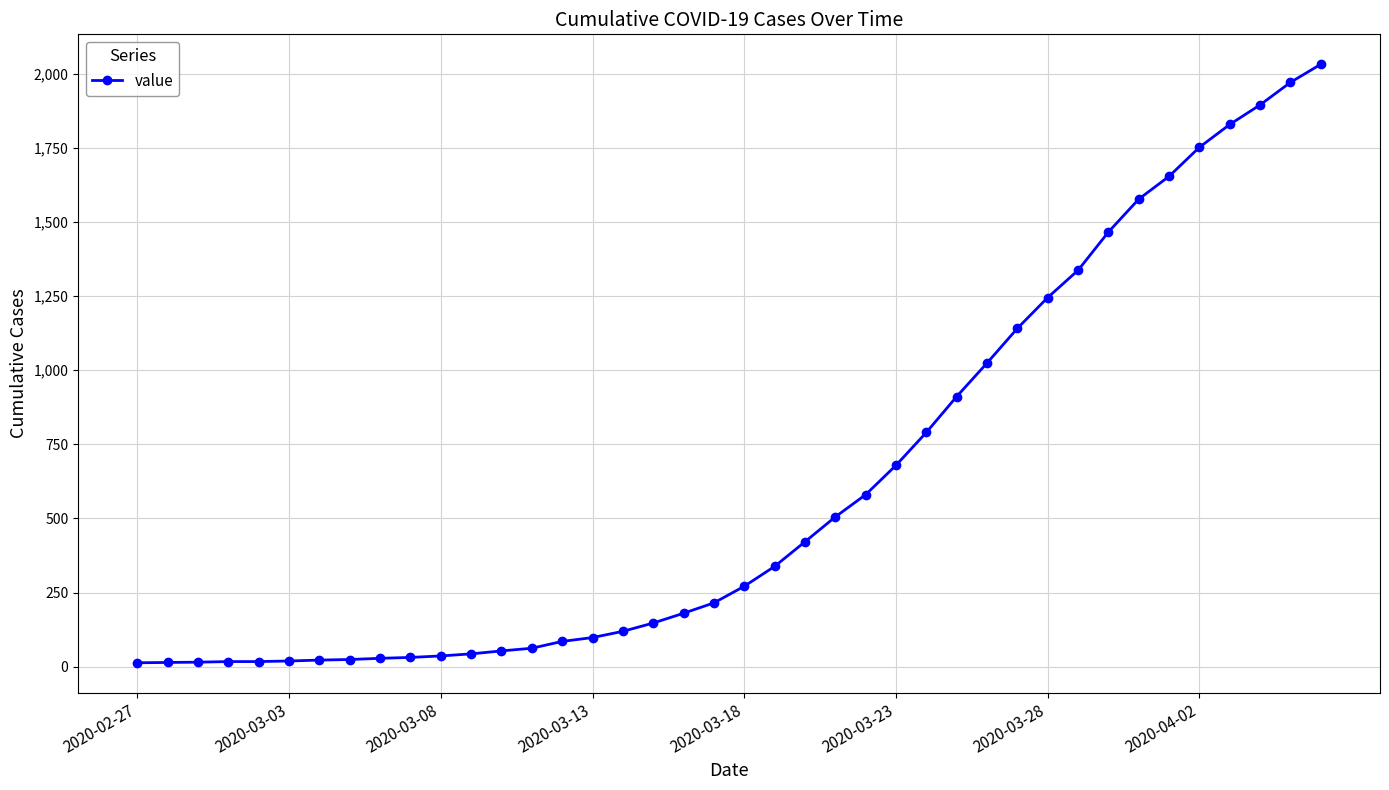

What is the greatest value displayed?

2032